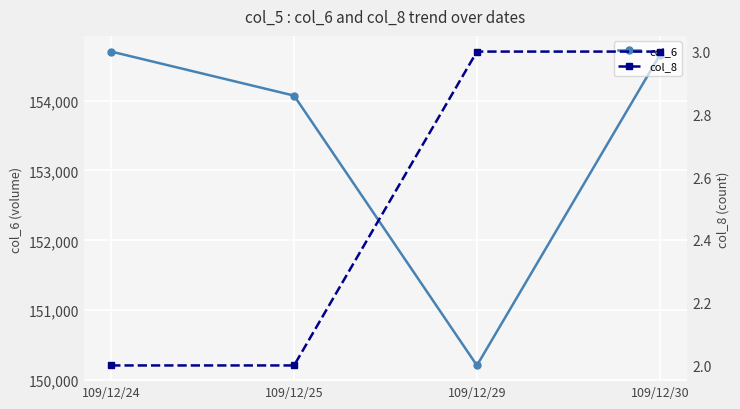

Count the number of data series in this chart.

2